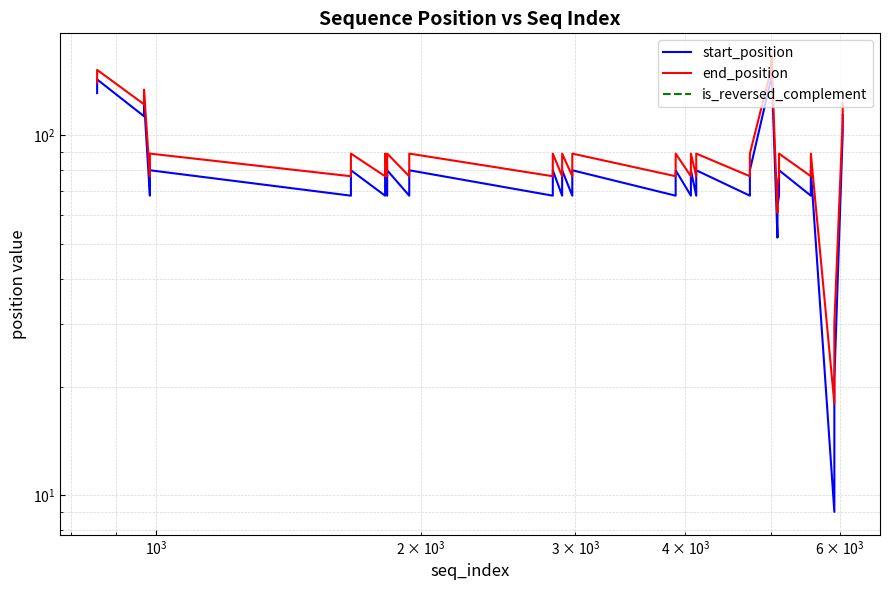

The start_position series shows 179 at 38. True or false?

False